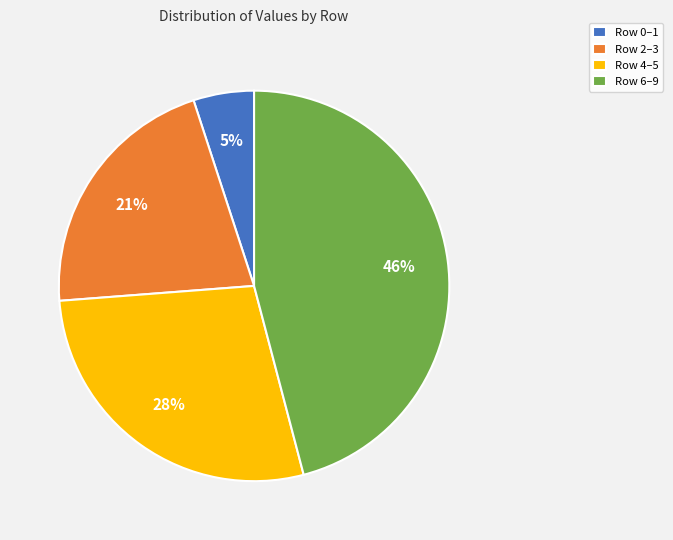

Which has a higher value, Row 2–3 or Row 6–9?

Row 6–9